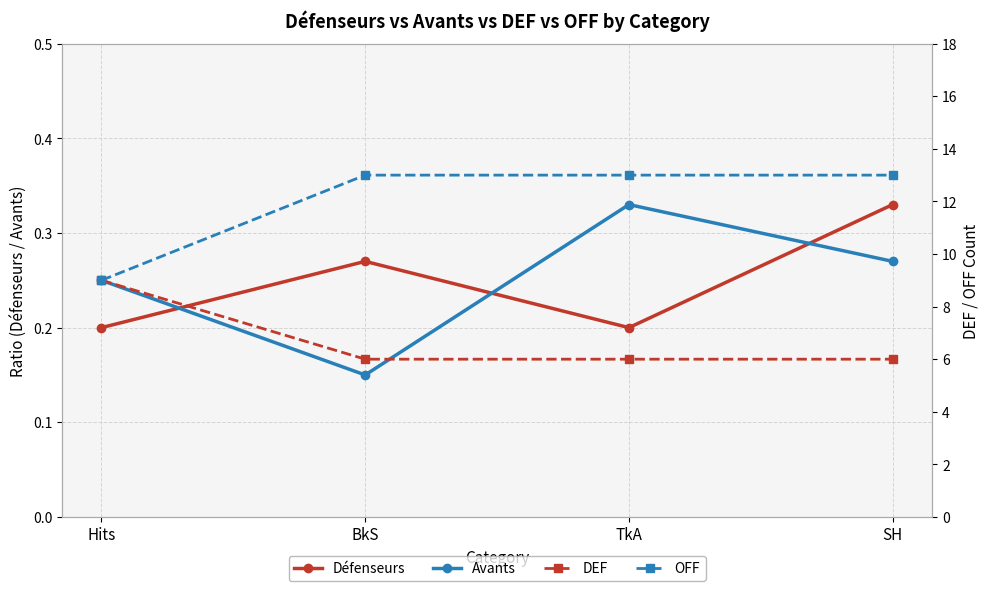

How many intersections are there between Défenseurs and Avants?

3